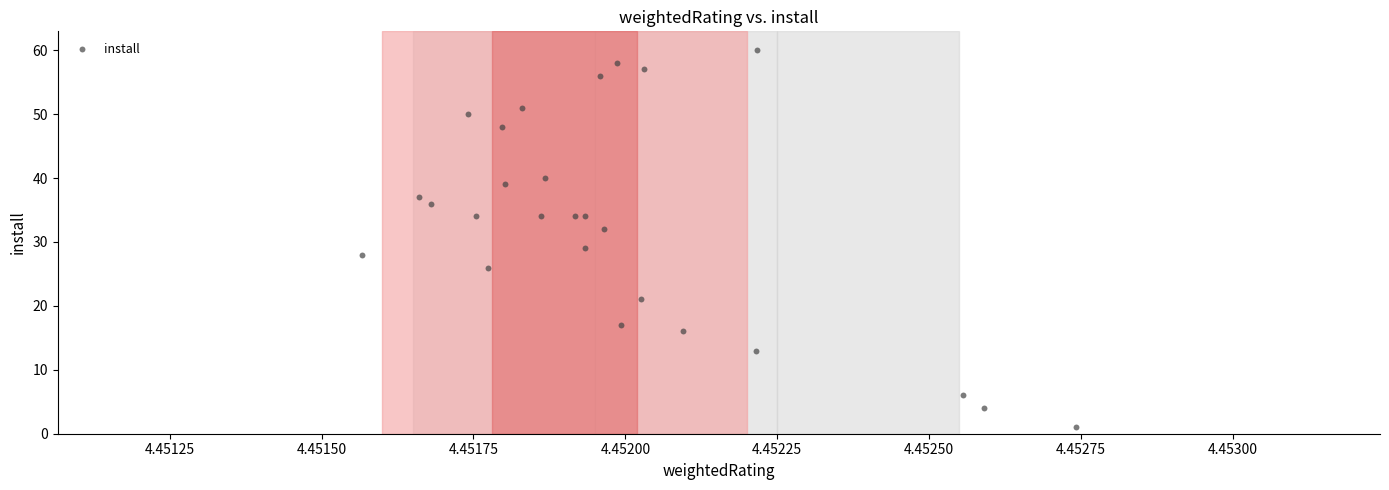

What Y value in the scatter plot is closest to 30?

29